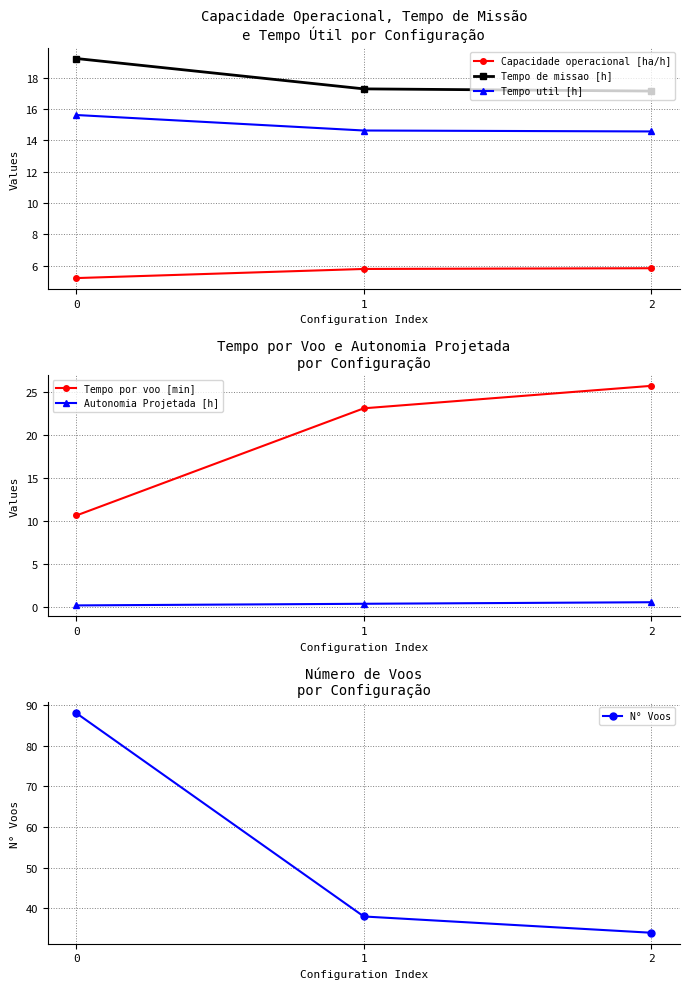

What is the value of the Tempo util [h] point at the 2nd from the left?

14.6